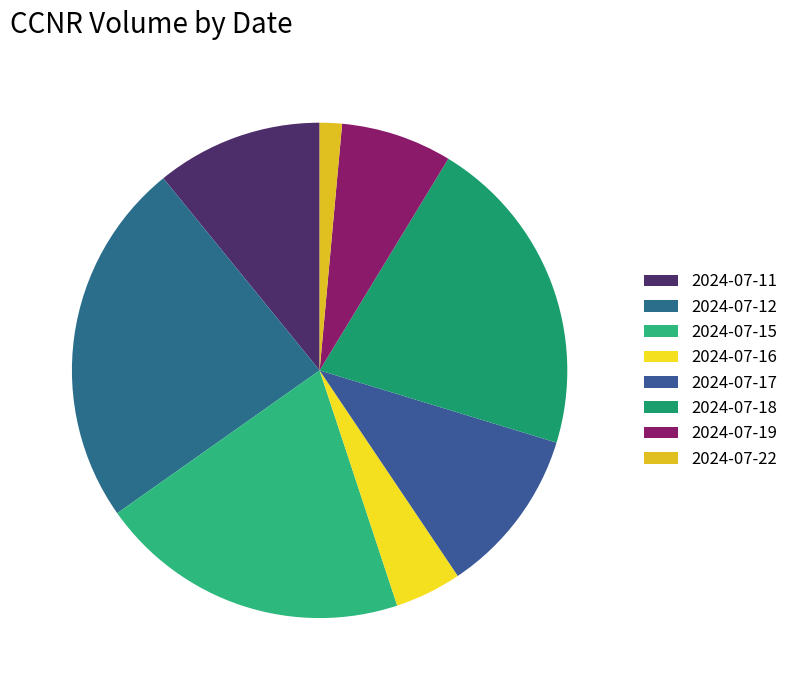

Approximately how many times larger is the value at 2024-07-11 compared to 2024-07-18?

0.5